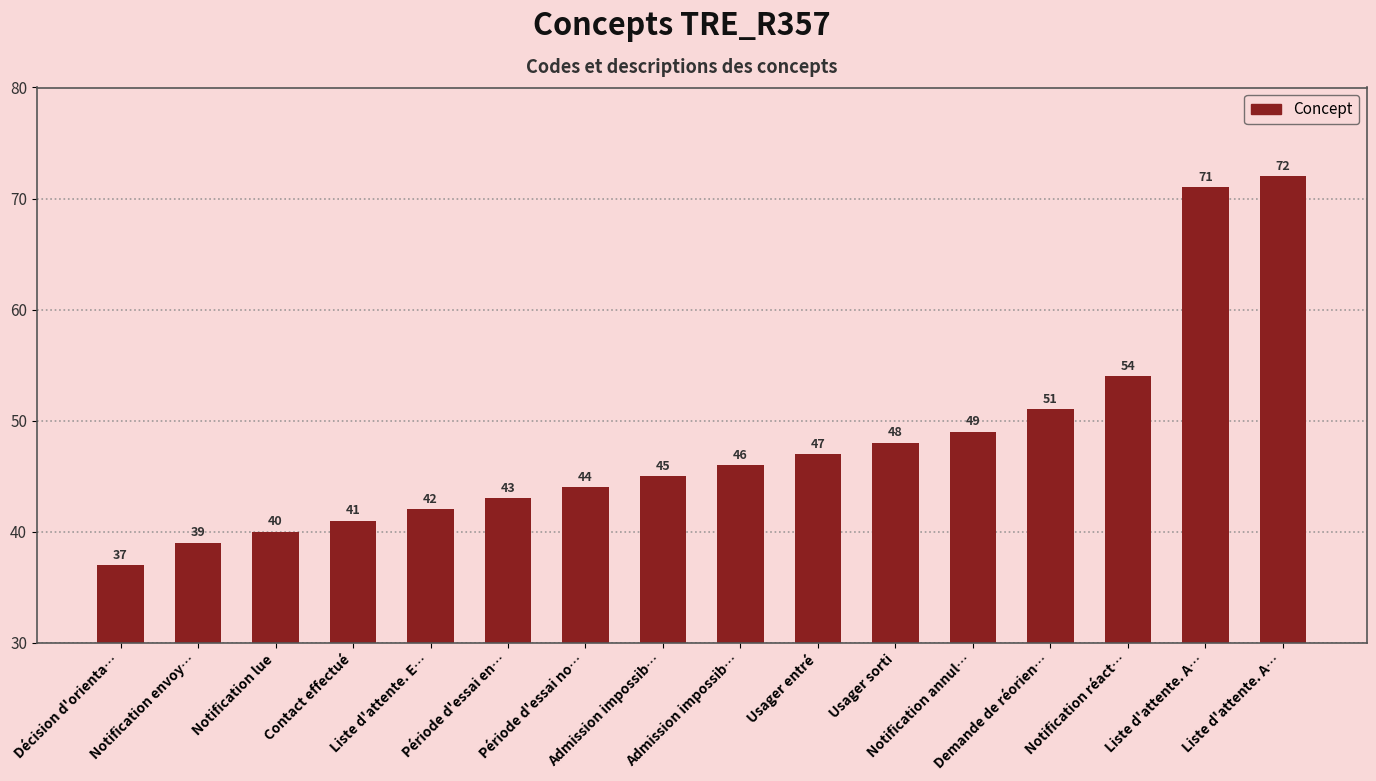

How many data points are less than 46?

8